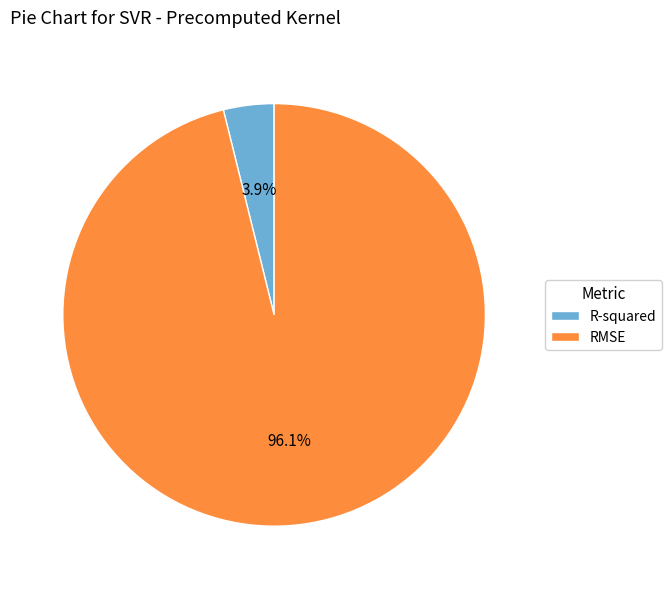

True or false: R-squared accounts for 4% of the total.

True